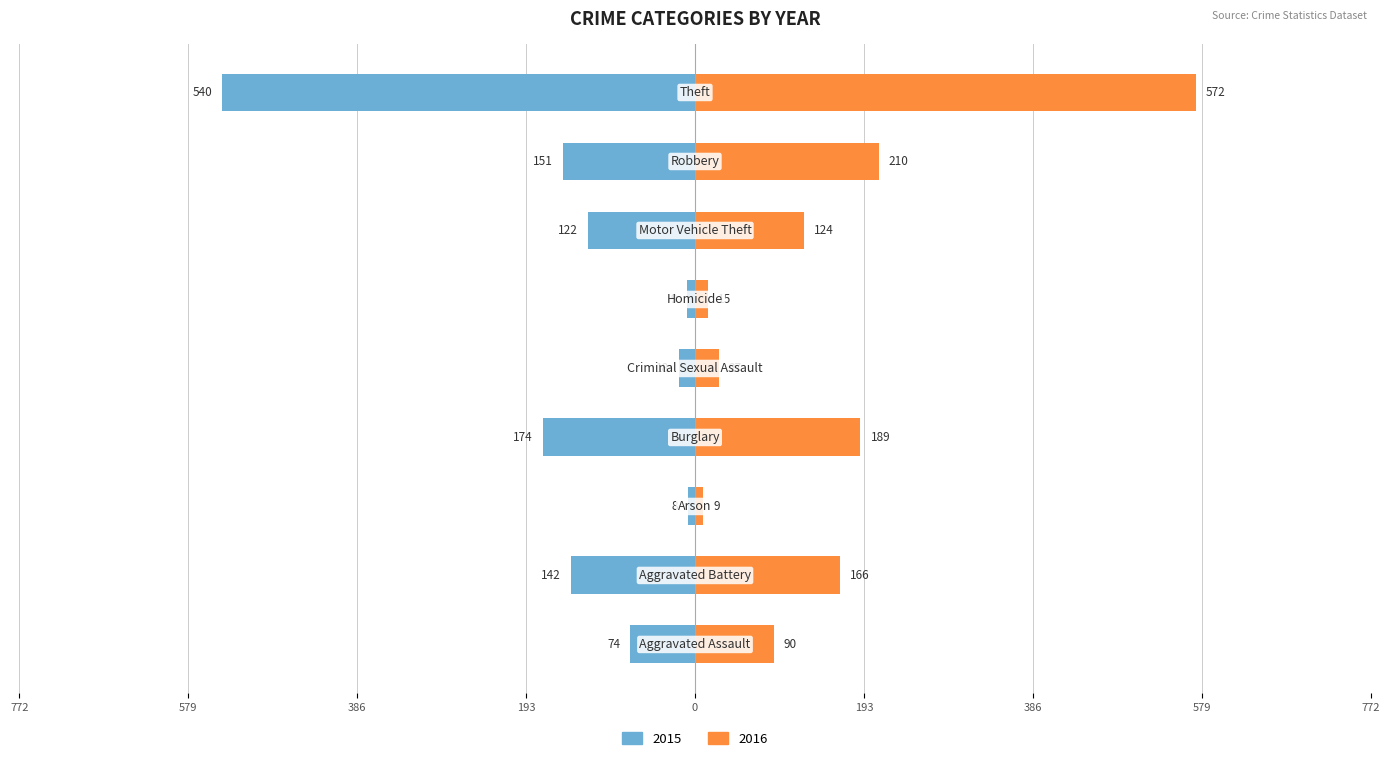

Reading left to right, extract all data points from this chart.

2015: -74	-142	-8	-174	-18	-9	-122	-151	-540
2016: 90	166	9	189	27	15	124	210	572